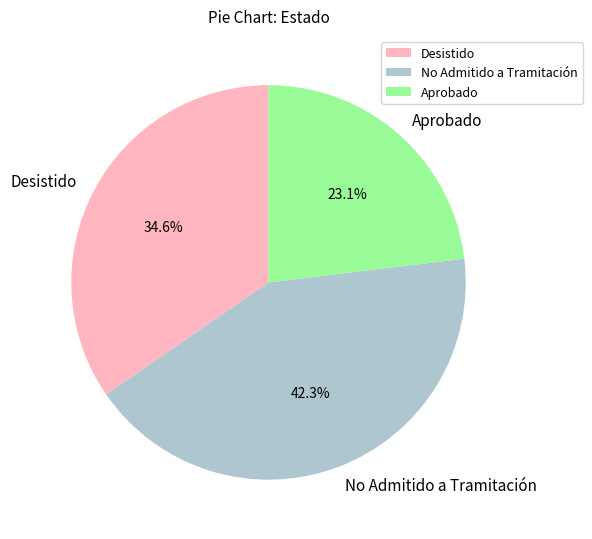

What is the largest slice in the pie chart?

No Admitido a Tramitación